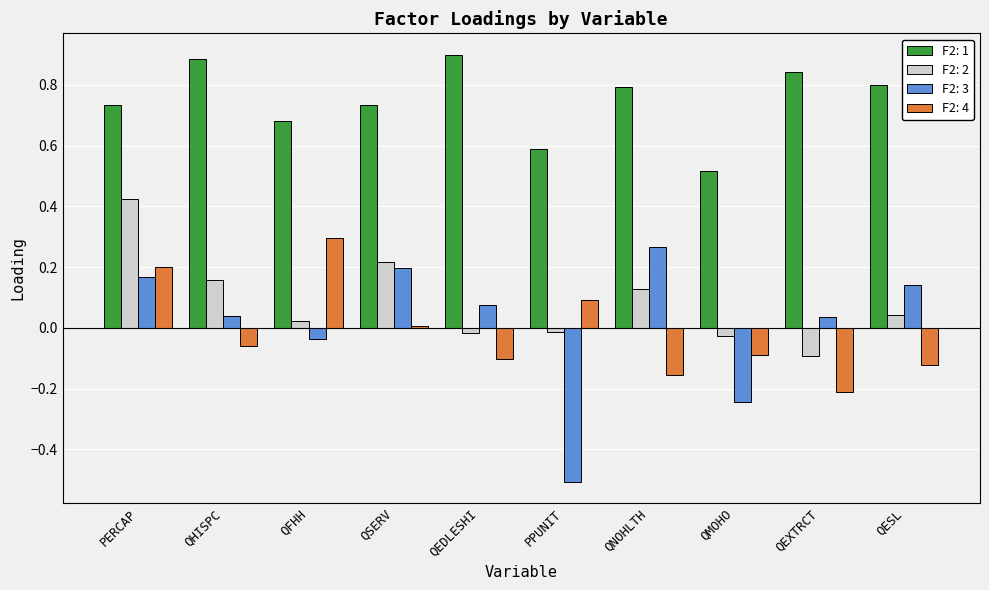

At which label does F2: 2 reach its minimum?

QEXTRCT